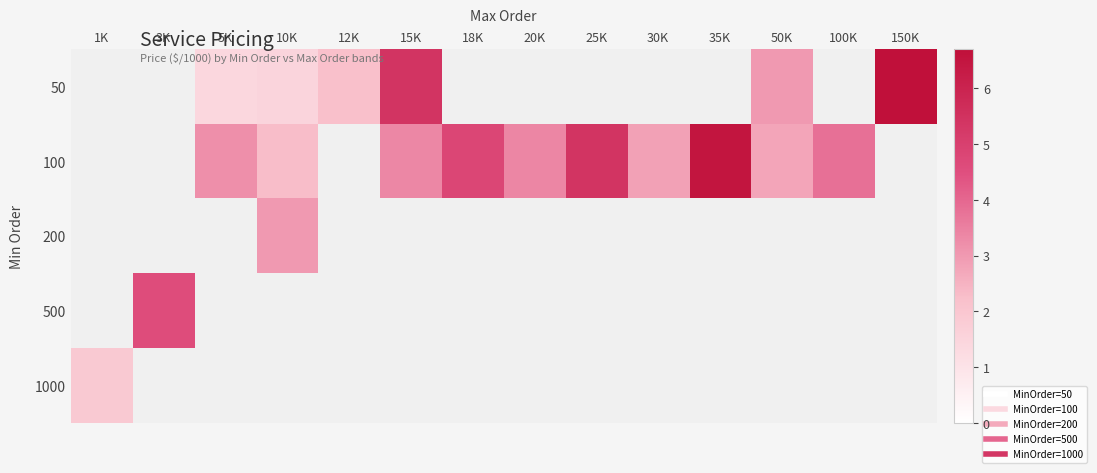

How many distinct data groups are displayed?

5